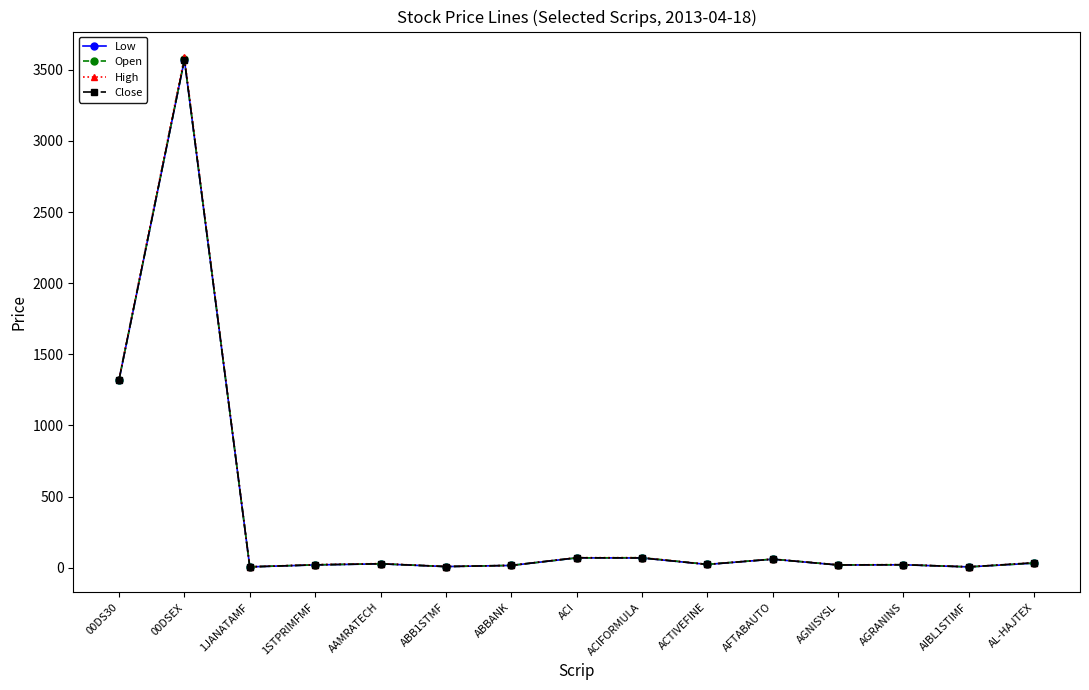

The value of Low at AGNISYSL is 19.0. True or false?

True